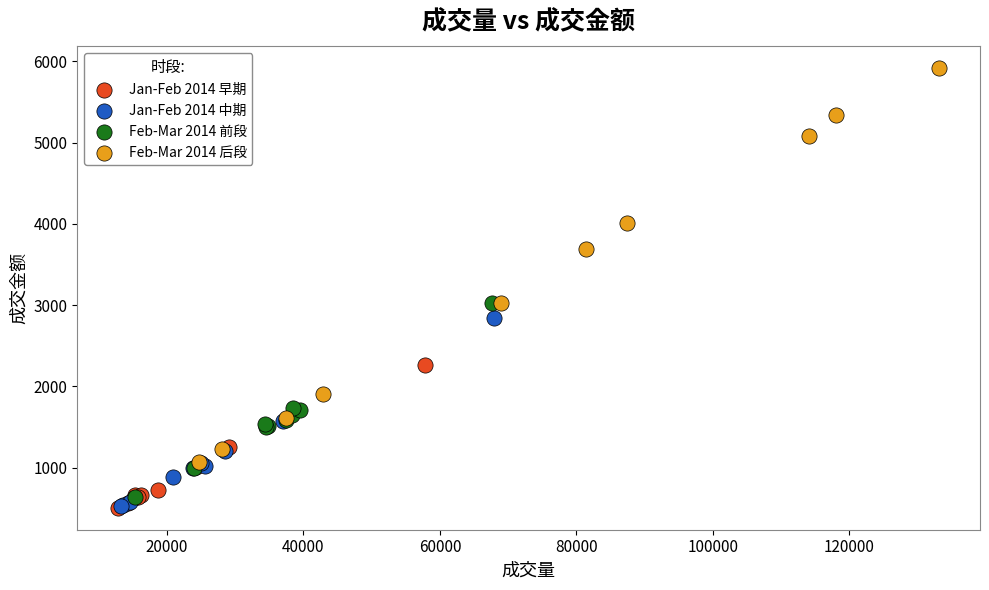

Which series contains the highest Y value?

Feb-Mar 2014 后段